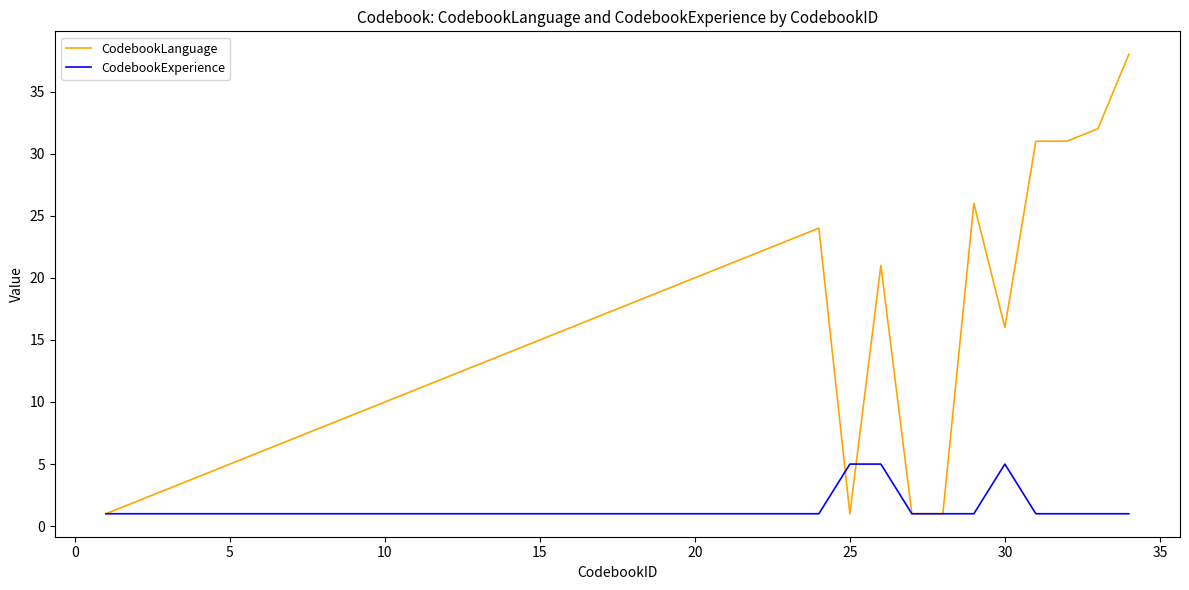

How many lines are shown in the chart?

2